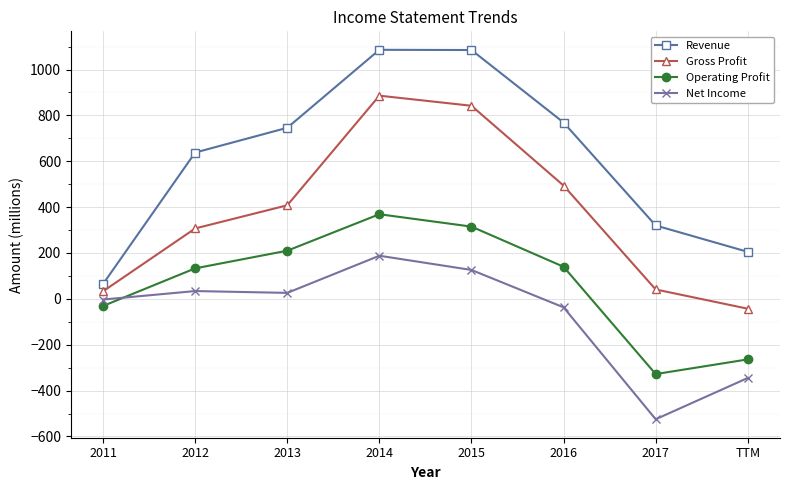

True or false: Net Income has more than 0 interior local peaks.

True